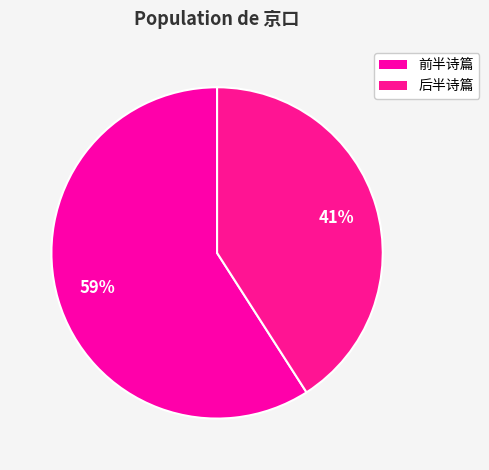

To the nearest percent, what is the difference between the largest and smallest slice percentages?

18%